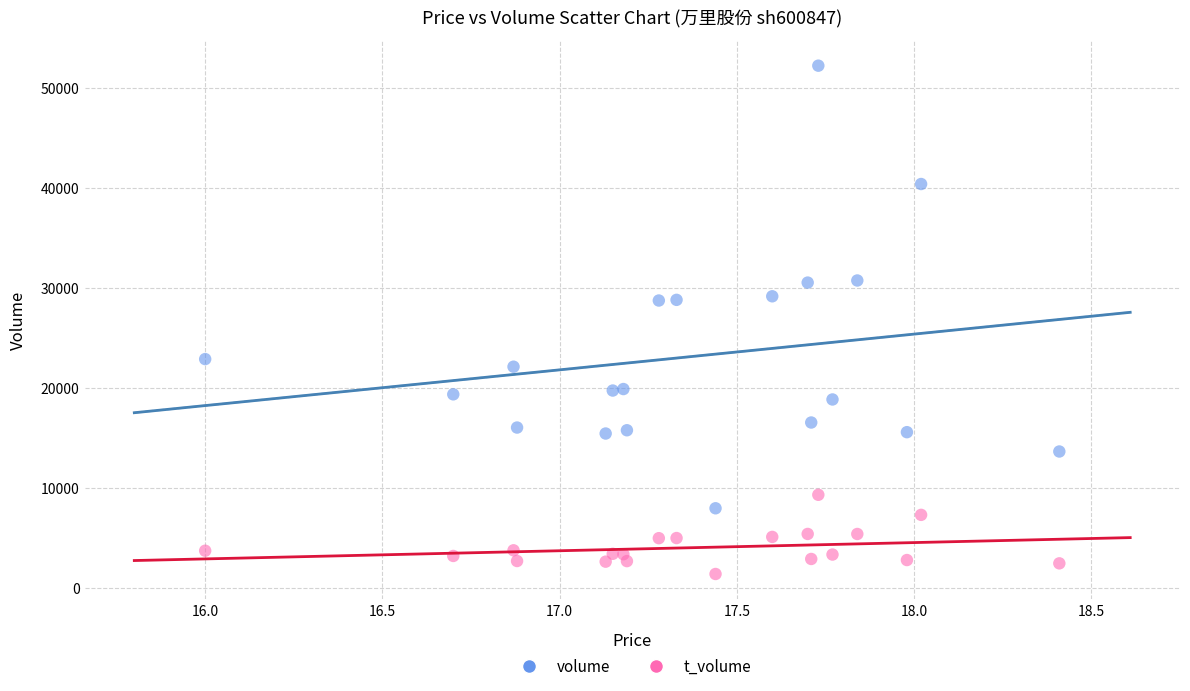

What are all the series names shown in the legend?

volume, t_volume